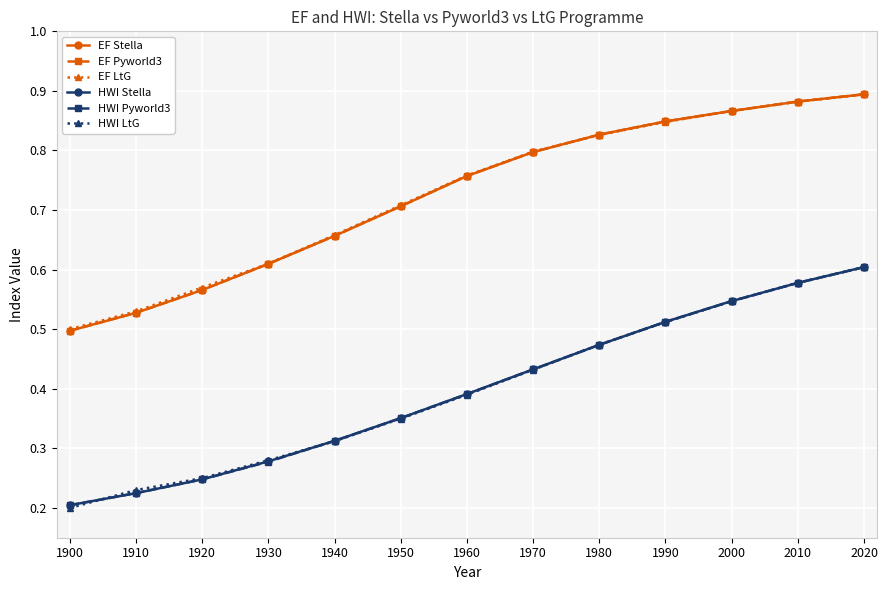

How many HWI Pyworld3 values are between 0 and 1?

13